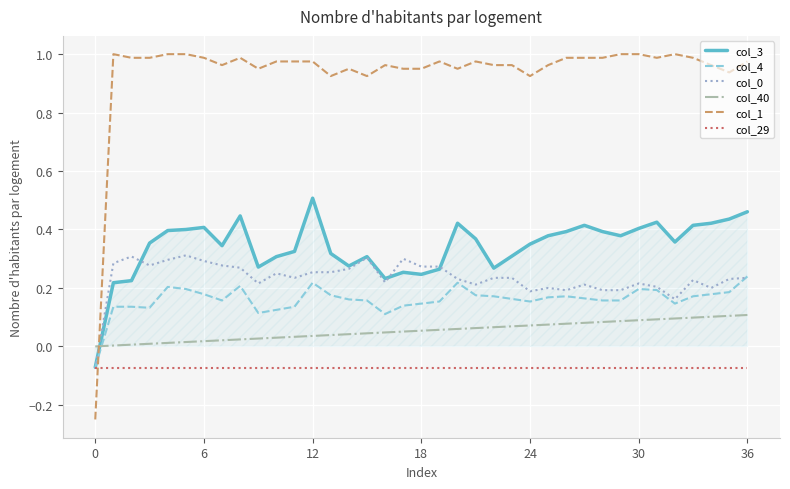

How many col_4 values are between 0 and 1?

36